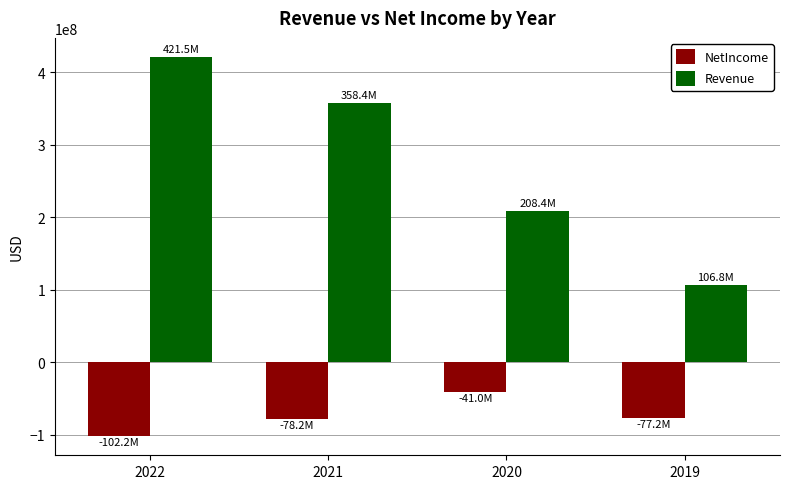

Which series changed the most between 2022 and 2021?

Revenue